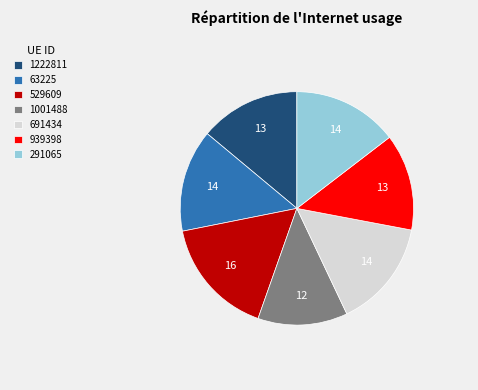

Which slice is the largest?

529609